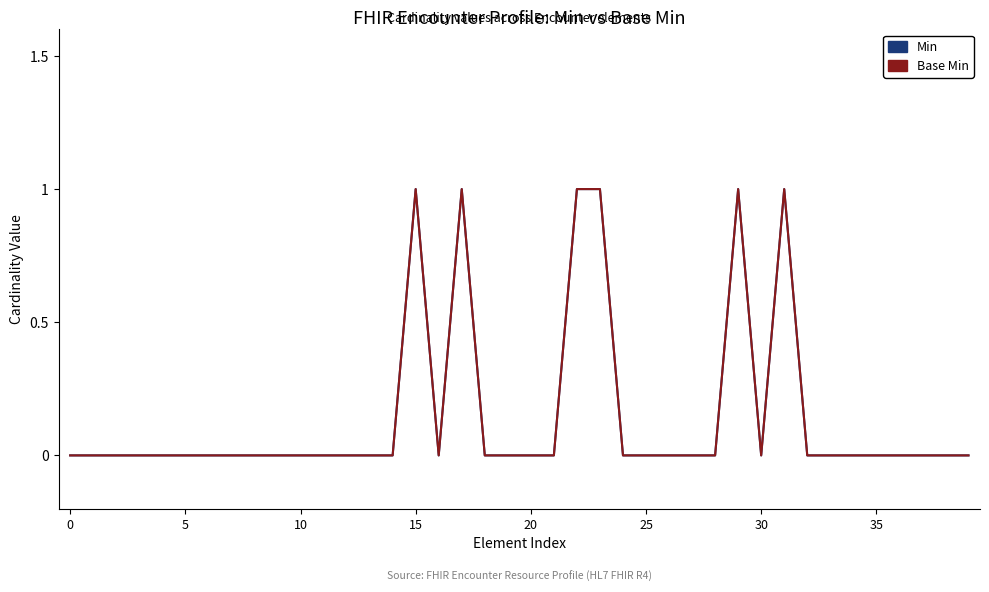

Does the chart have visible grid lines?

No